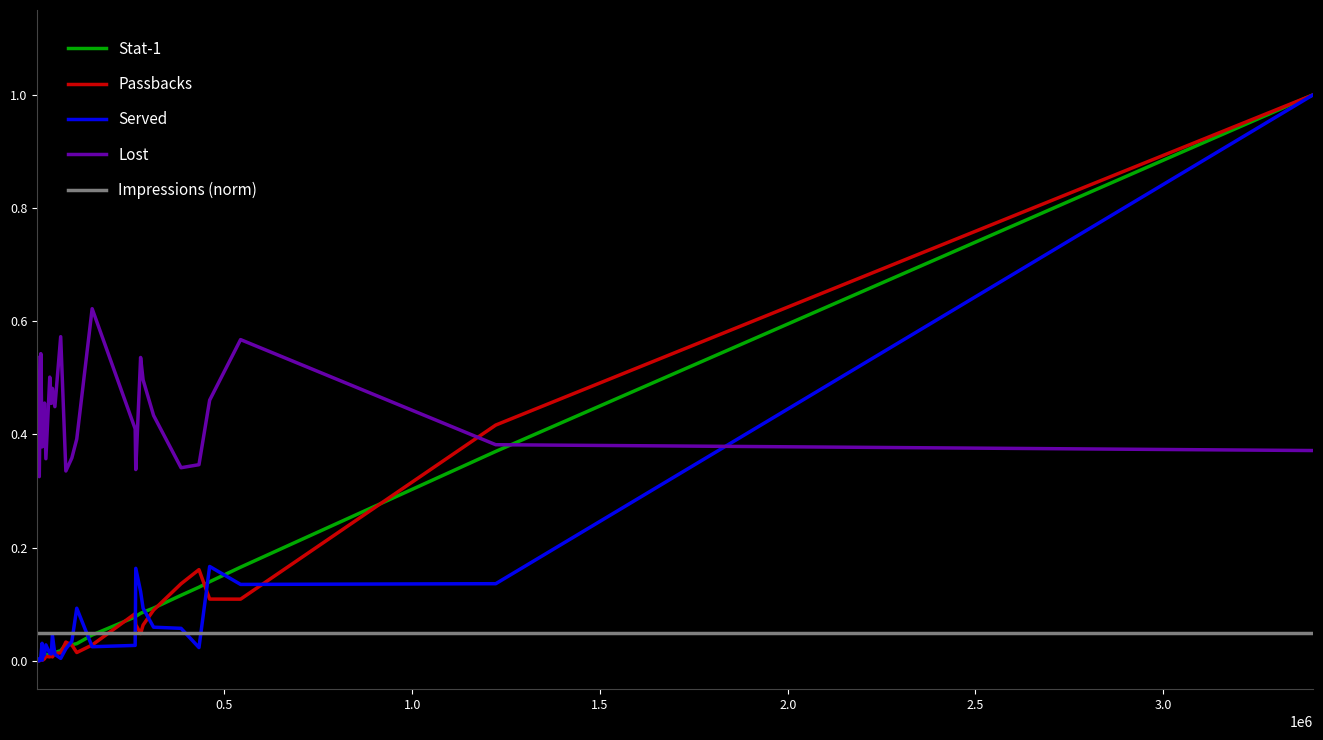

Is this an area chart (filled region under the line)?

No